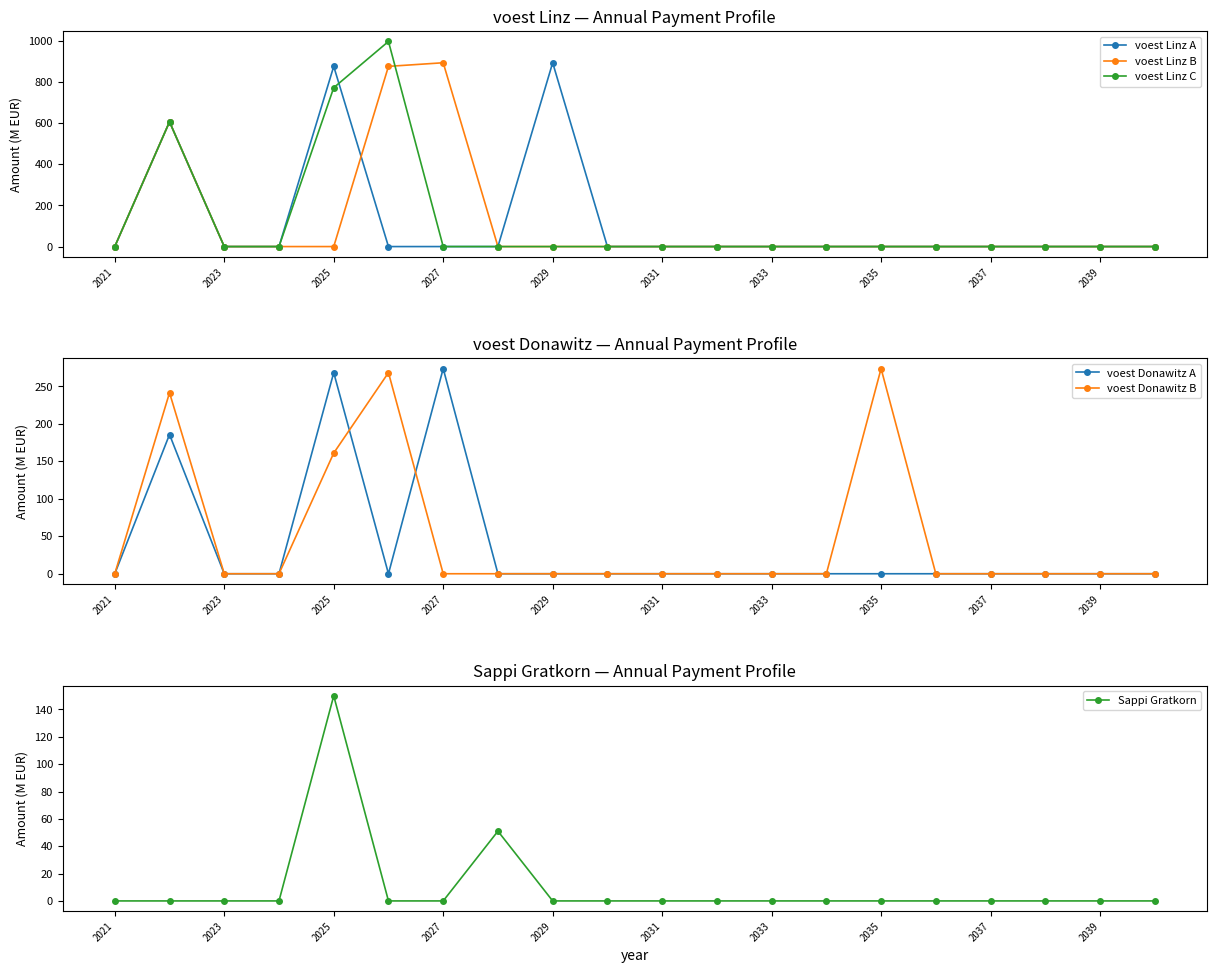

Reading right to left, transcribe all the data shown in this chart.

voest Linz A: 0.0	0.0	0.0	0.0	0.0	0.0	0.0	0.0	0.0	0.0	0.0	894.2	0.0	0.0	0.0	876.7	0.0	0.0	606.9	0.0
voest Linz B: 0.0	0.0	0.0	0.0	0.0	0.0	0.0	0.0	0.0	0.0	0.0	0.0	0.0	894.2	876.7	0.0	0.0	0.0	606.9	0.0
voest Linz C: 0.0	0.0	0.0	0.0	0.0	0.0	0.0	0.0	0.0	0.0	0.0	0.0	0.0	0.0	997.9	773.0	0.0	0.0	606.9	0.0
voest Donawitz A: 0.0	0.0	0.0	0.0	0.0	0.0	0.0	0.0	0.0	0.0	0.0	0.0	0.0	273.7	0.0	268.3	0.0	0.0	185.8	0.0
voest Donawitz B: 0.0	0.0	0.0	0.0	0.0	273.7	0.0	0.0	0.0	0.0	0.0	0.0	0.0	0.0	268.3	161.0	0.0	0.0	241.5	0.0
Sappi Gratkorn: 0.0	0.0	0.0	0.0	0.0	0.0	0.0	0.0	0.0	0.0	0.0	0.0	51.0	0.0	0.0	150.0	0.0	0.0	0.0	0.0